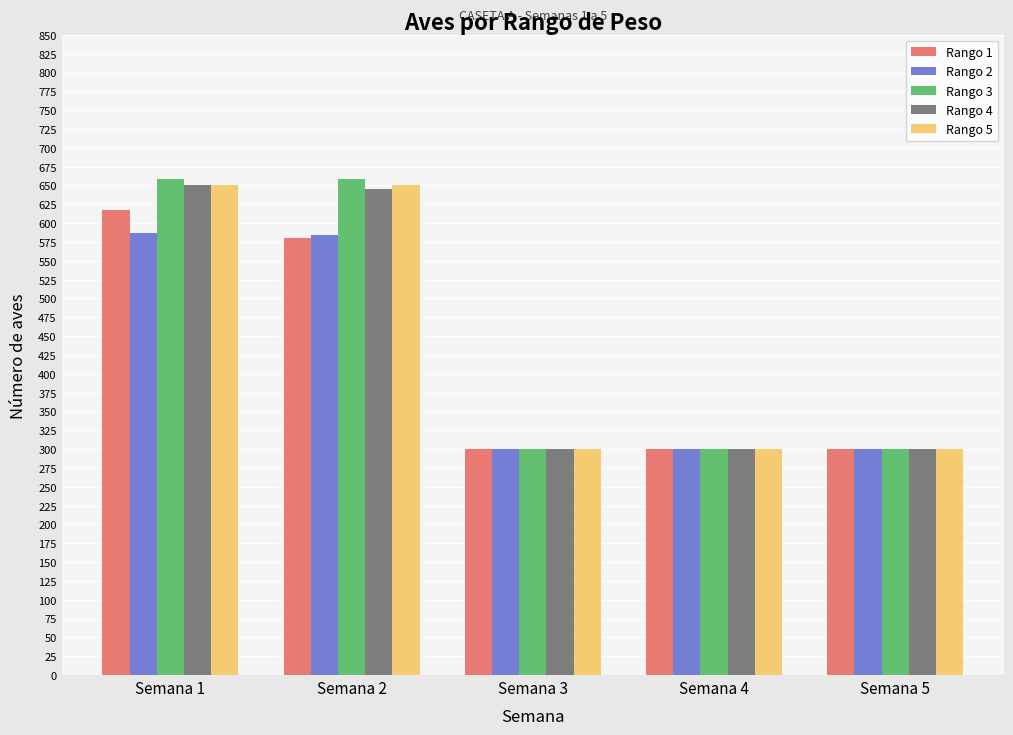

Read the Rango 4 value at Semana 5, to the nearest 50.

300